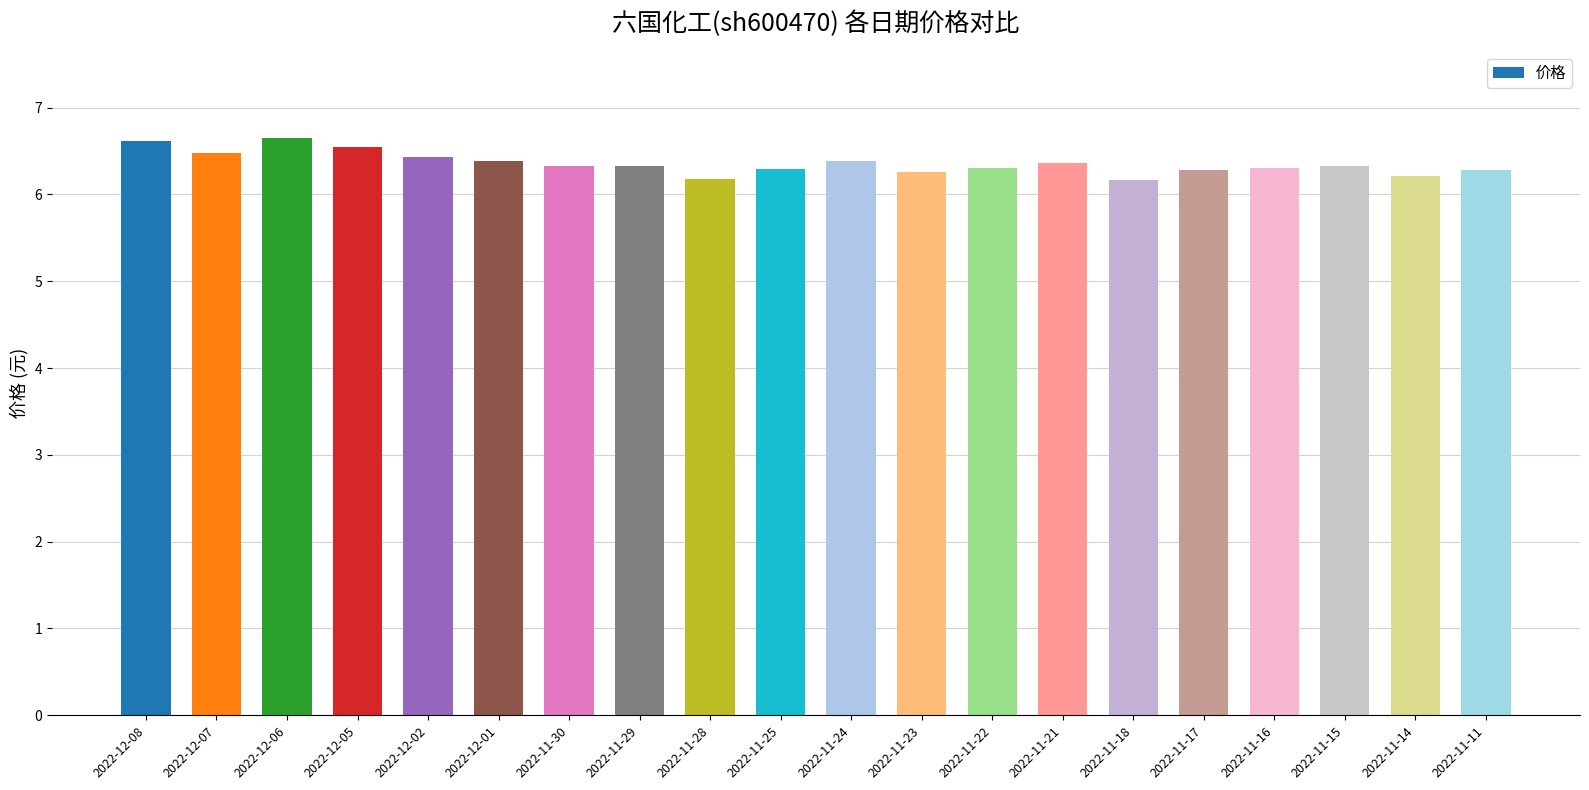

Approximately how many times larger is the value at 2022-12-02 compared to 2022-11-30?

1.0